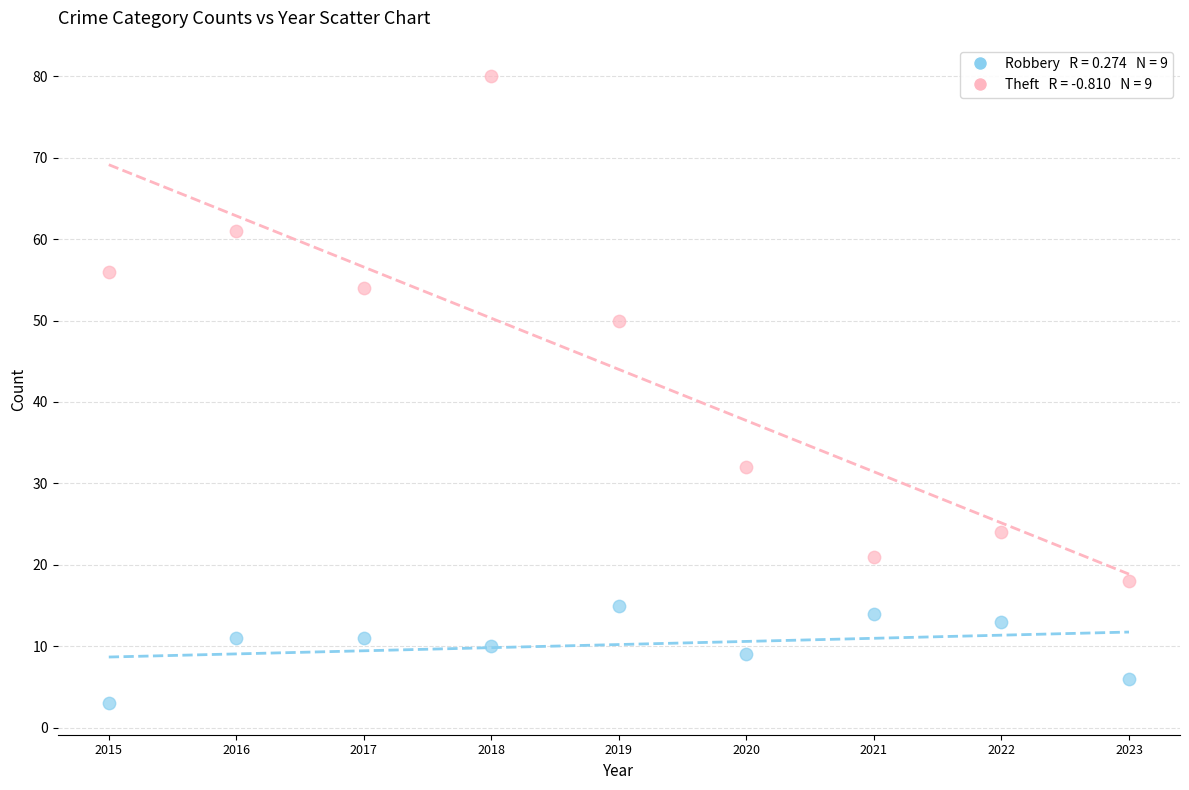

Across all data points, what is the range of Y values (max minus min)?

77